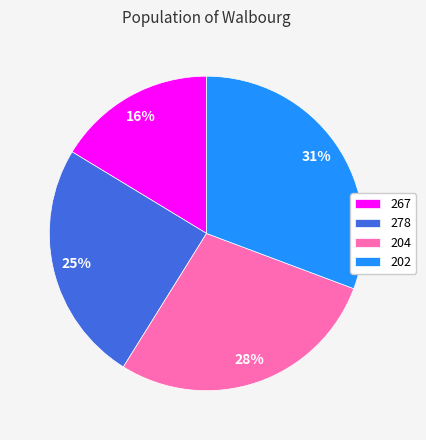

Is the sum of 202 and 204 greater than half?

Yes